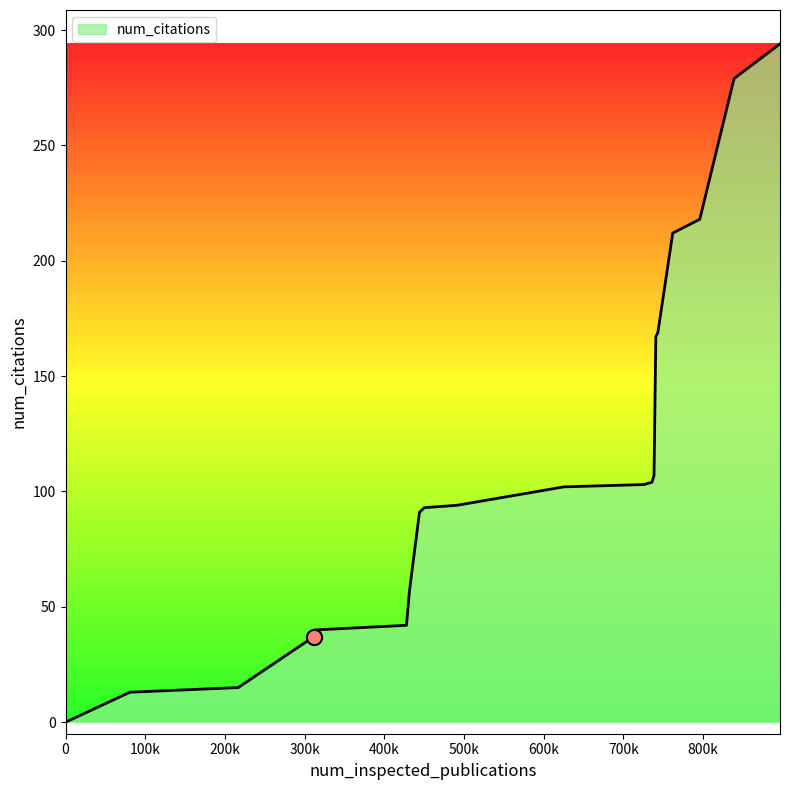

What is the difference between the maximum and minimum values?

294